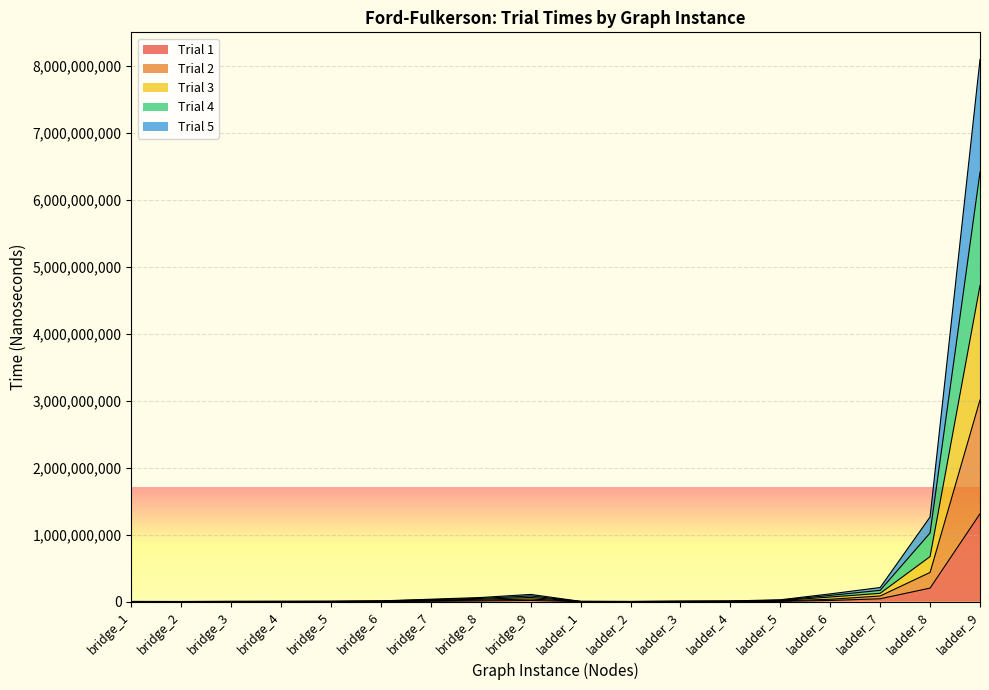

How many categories are shown in the chart?

18